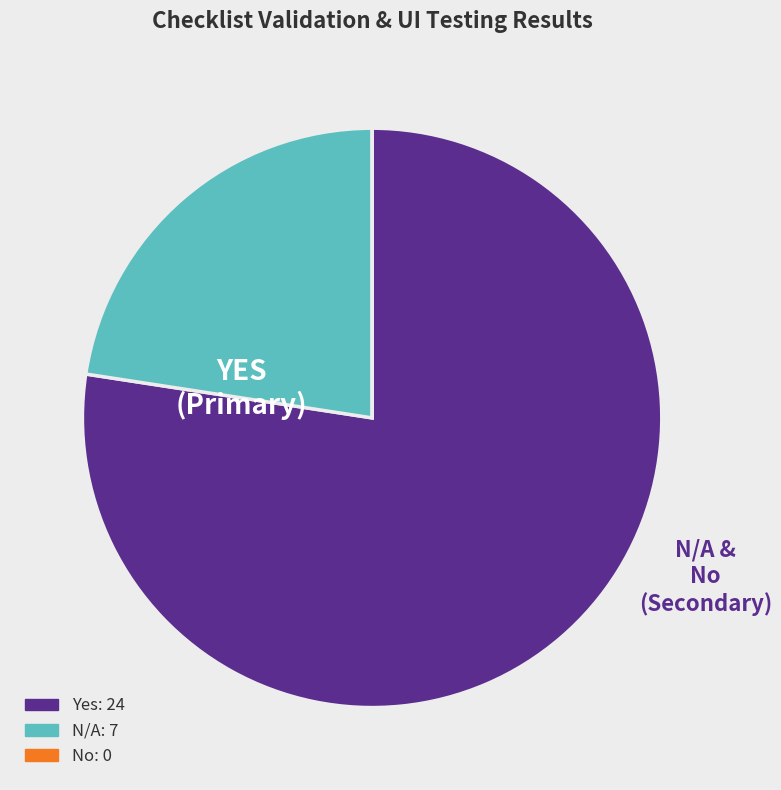

Is it true that N/A is 23% of the pie?

True